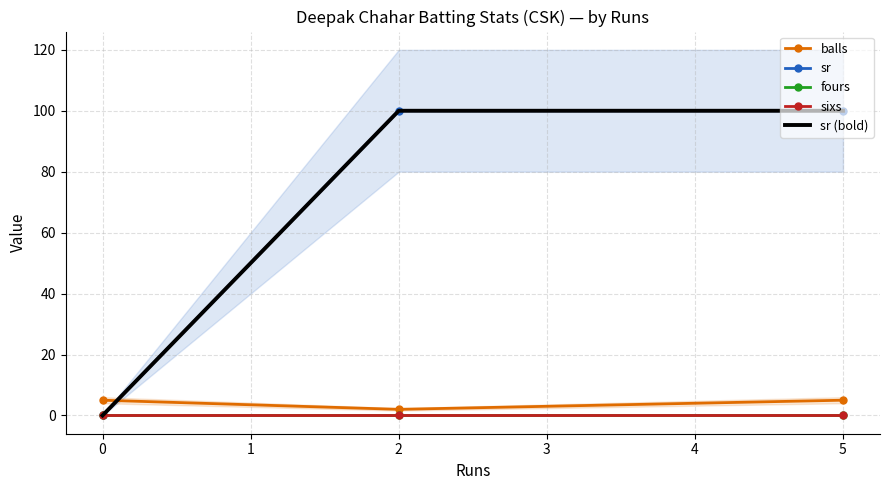

What is the spread (max minus min) of values at 5?

100